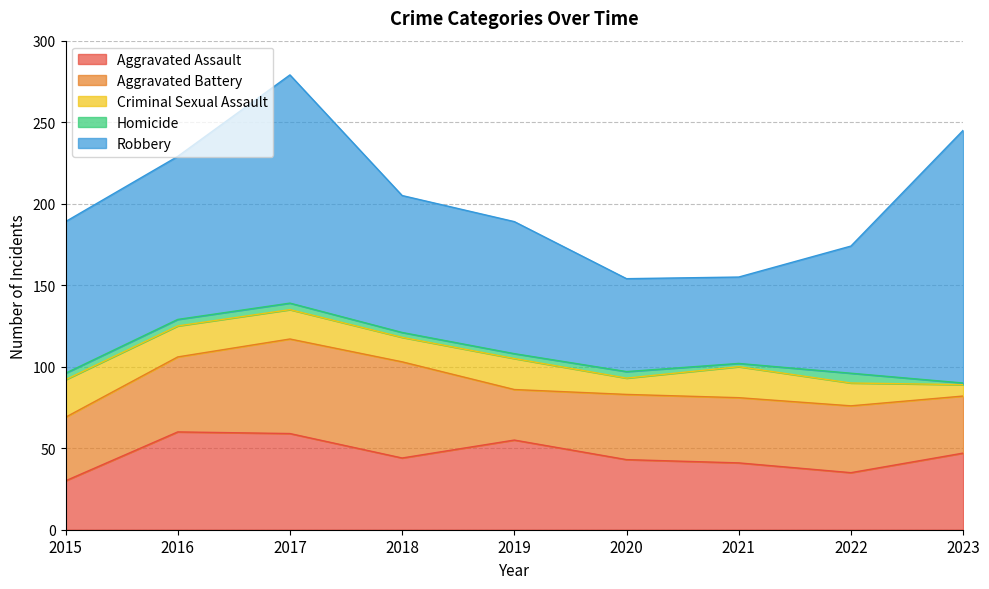

List the labels in order of Robbery value, largest first.

2023, 2017, 2016, 2015, 2018, 2019, 2022, 2020, 2021